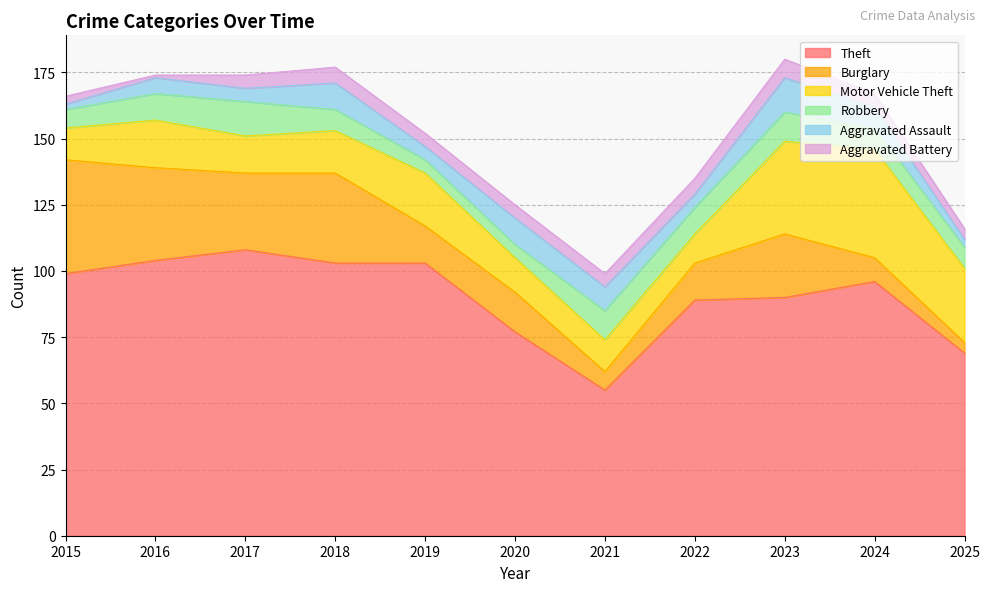

What is the average value of the Theft series?

90